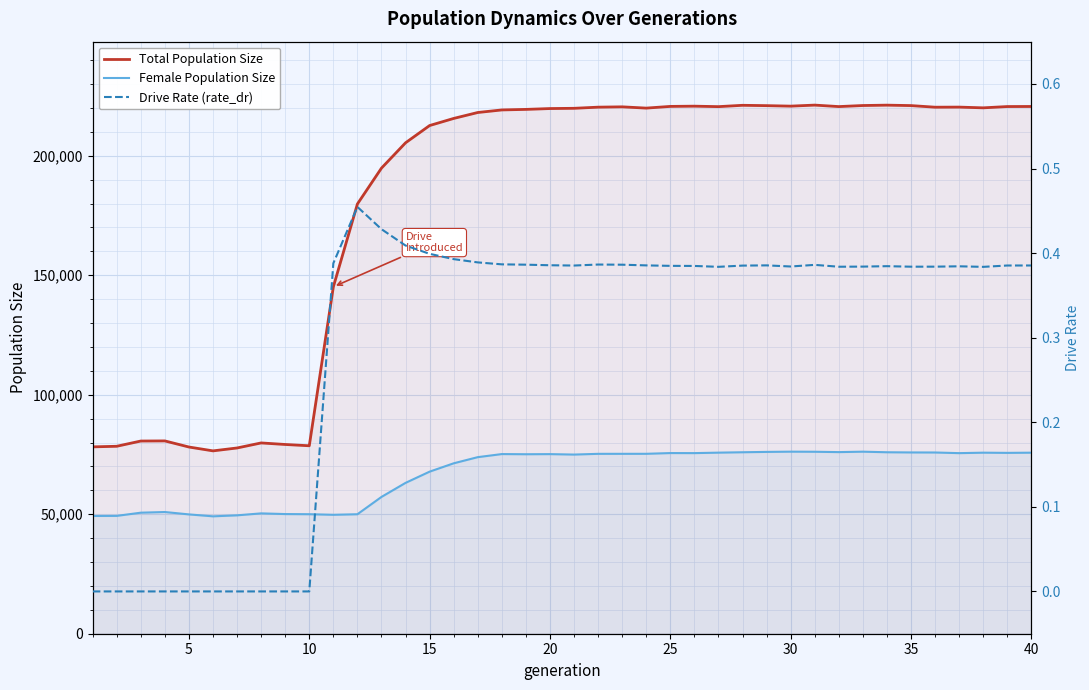

True or false: Total Population Size and Female Population Size intersect in this chart.

False